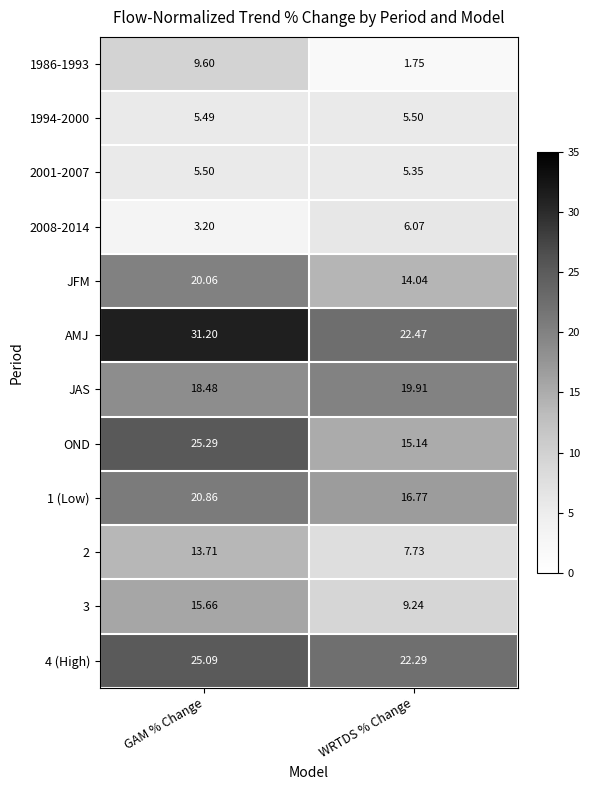

Where does the OND series first go above 25?

GAM % Change